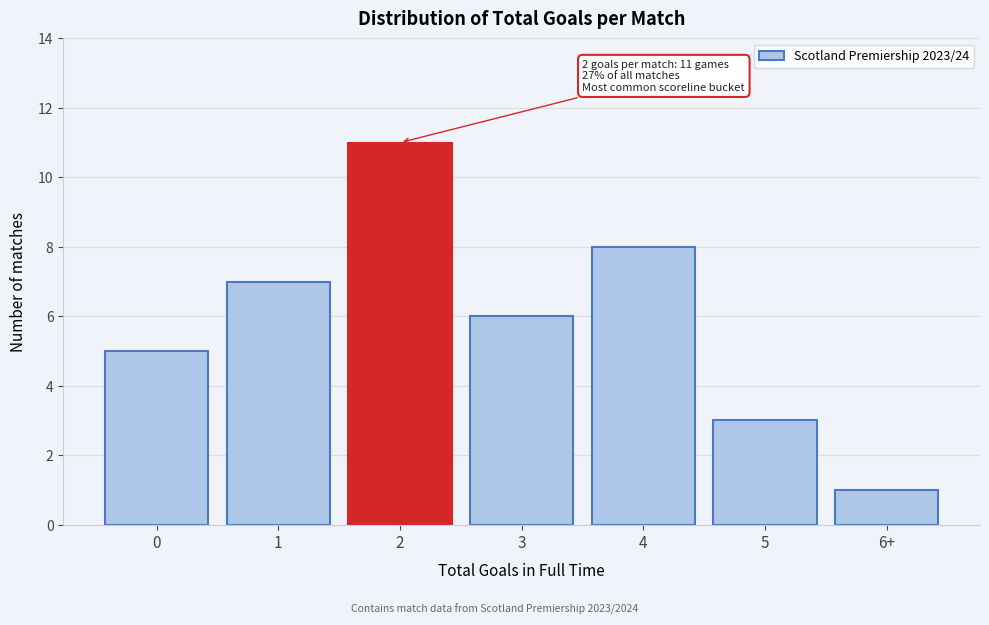

Reading left to right, extract all data points from this chart.

5	7	11	6	8	3	1